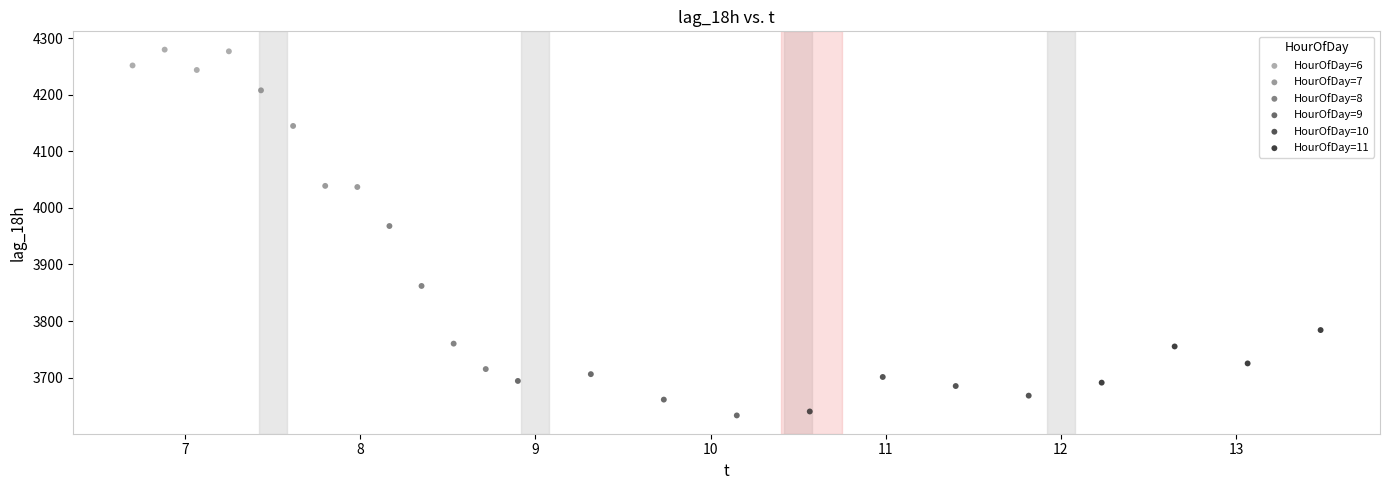

Which series reaches the maximum Y coordinate?

HourOfDay=6